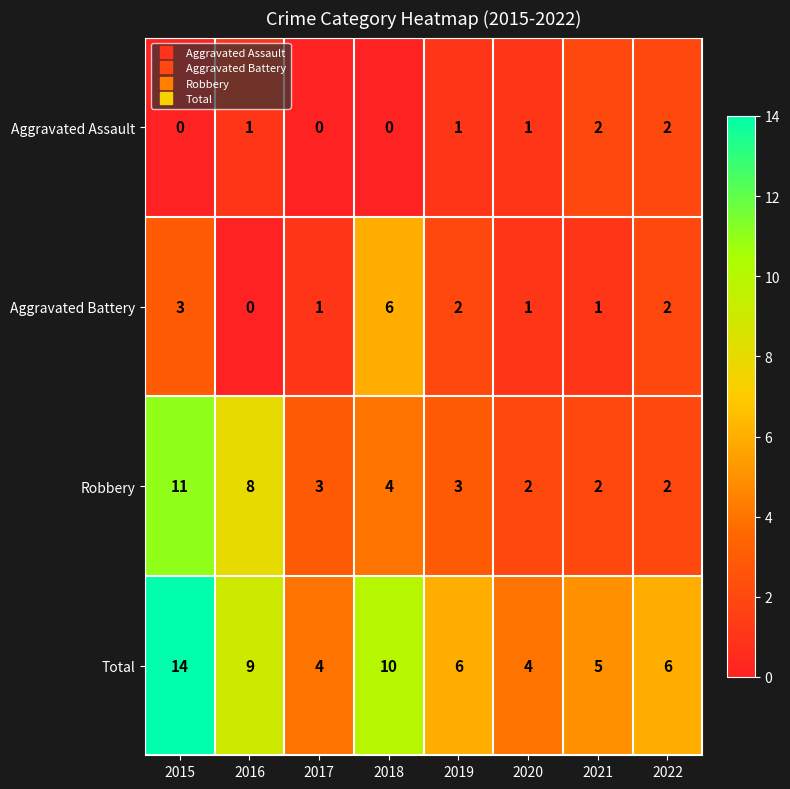

Rank the series by their average value, from highest to lowest.

Total, Robbery, Aggravated Battery, Aggravated Assault